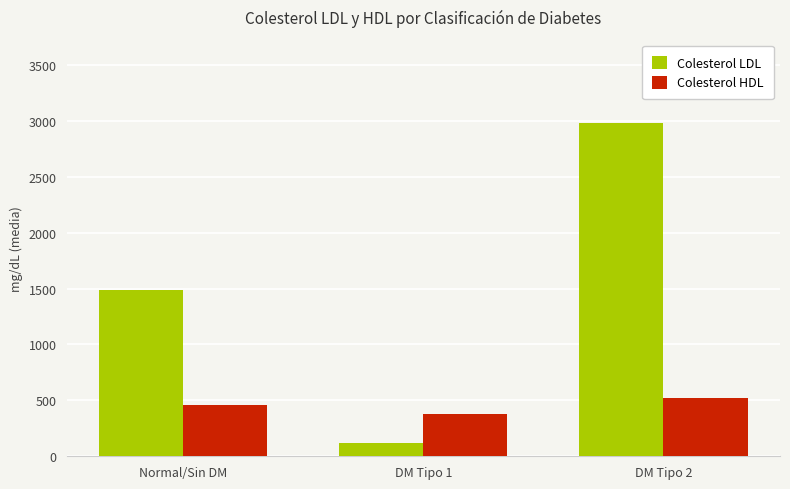

List the labels in order of Colesterol LDL value, largest first.

DM Tipo 2, Normal/Sin DM, DM Tipo 1